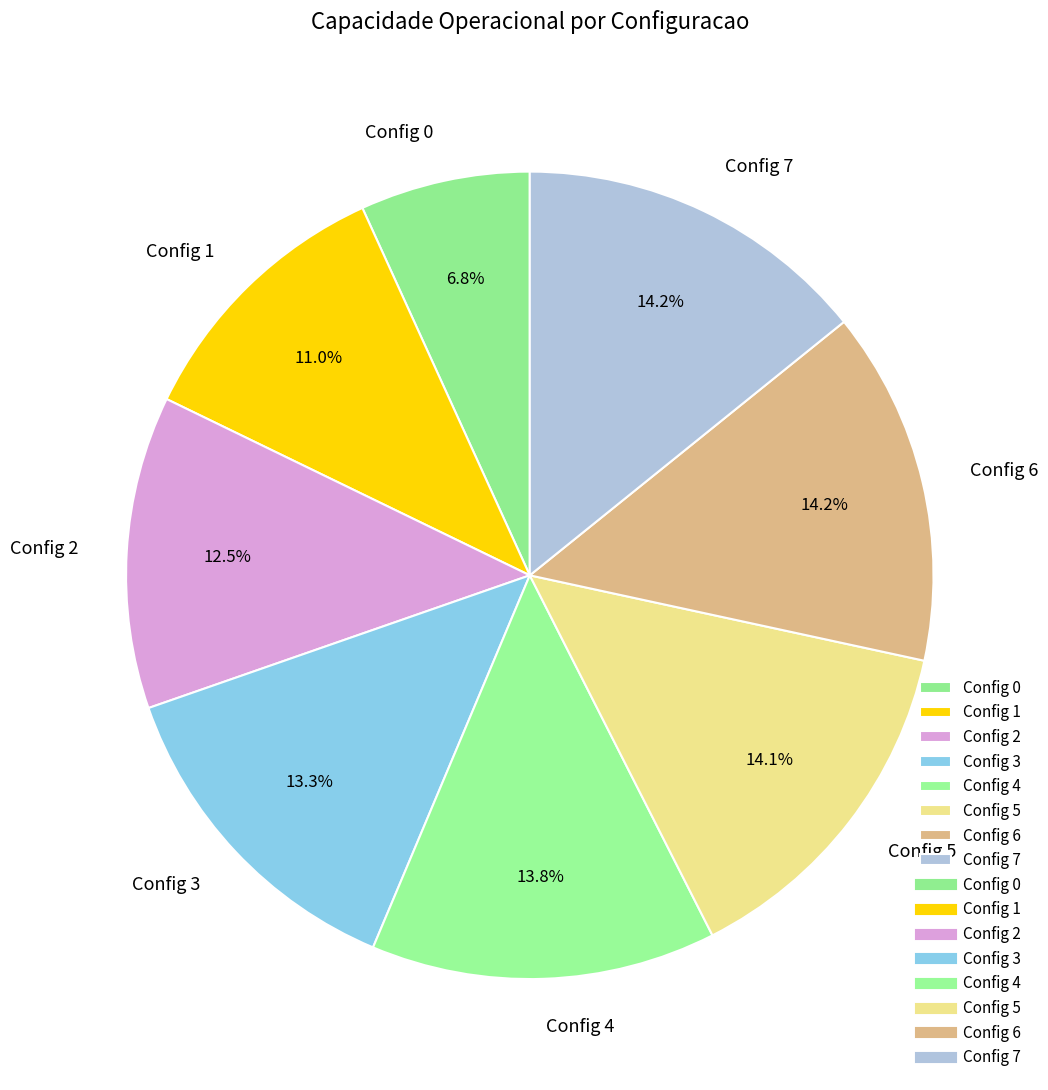

Is there any slice that represents more than half of the pie?

No